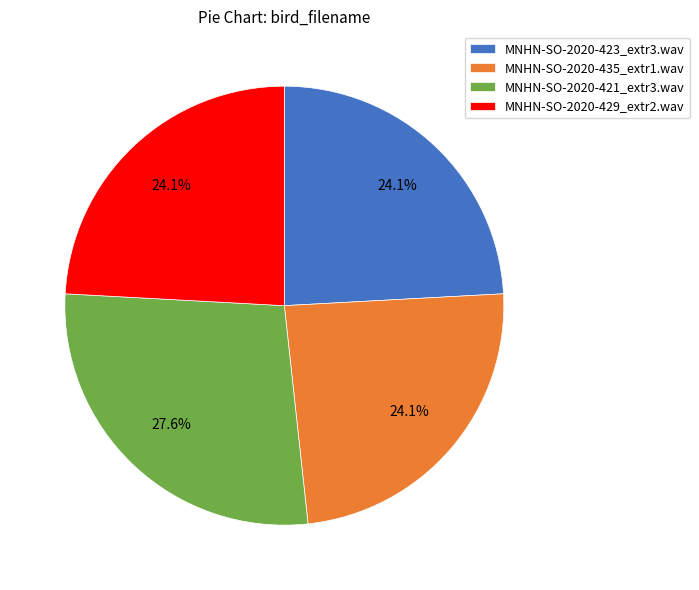

Which has a higher value, MNHN-SO-2020-435_extr1.wav or MNHN-SO-2020-421_extr3.wav?

MNHN-SO-2020-421_extr3.wav